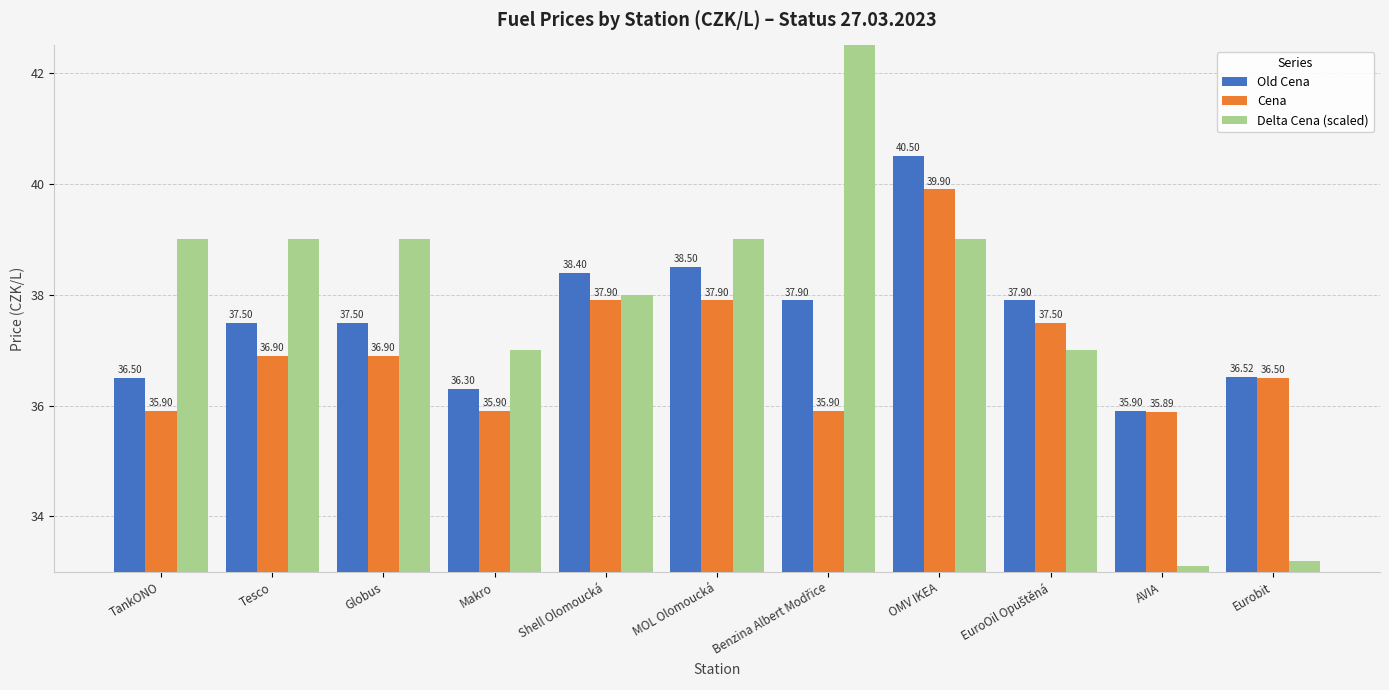

What is the label of the 8th bar from the right?

Makro